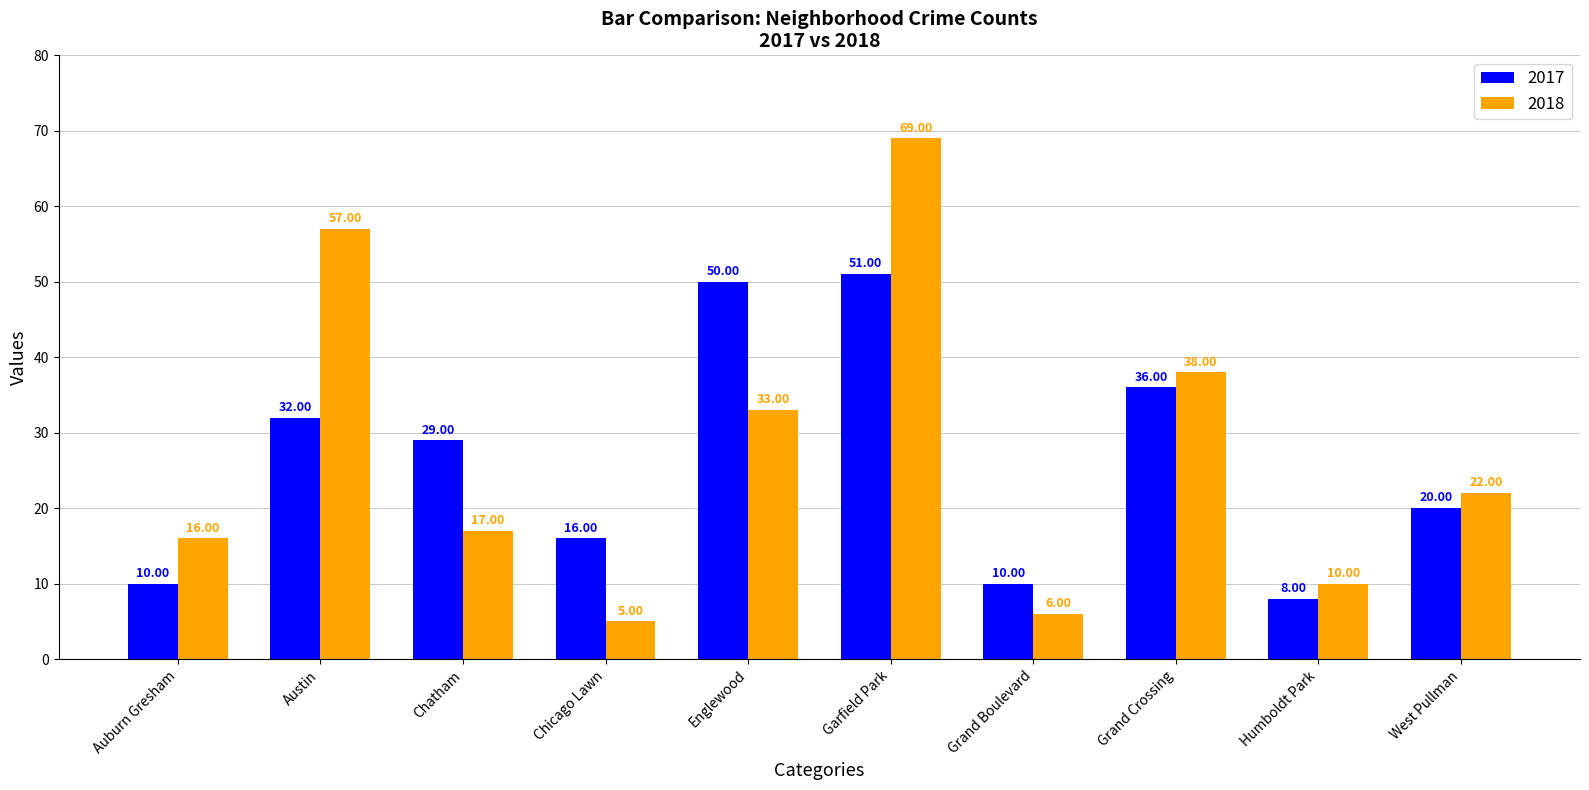

Reading left to right, transcribe all the data shown in this chart.

2017: 10	32	29	16	50	51	10	36	8	20
2018: 16	57	17	5	33	69	6	38	10	22